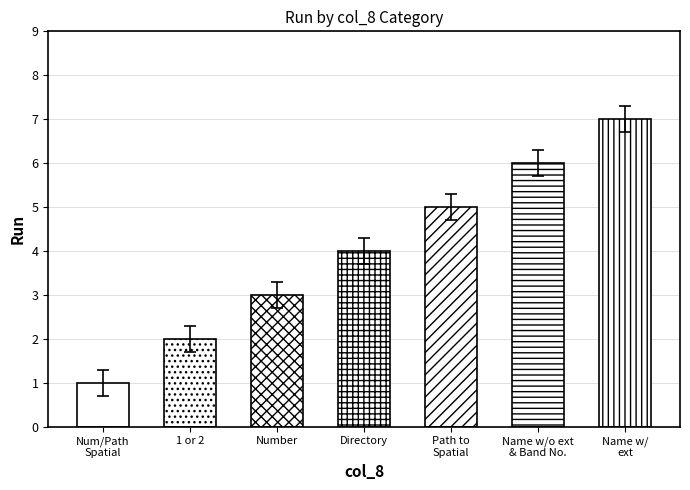

What is the difference between the second highest and second lowest values?

4